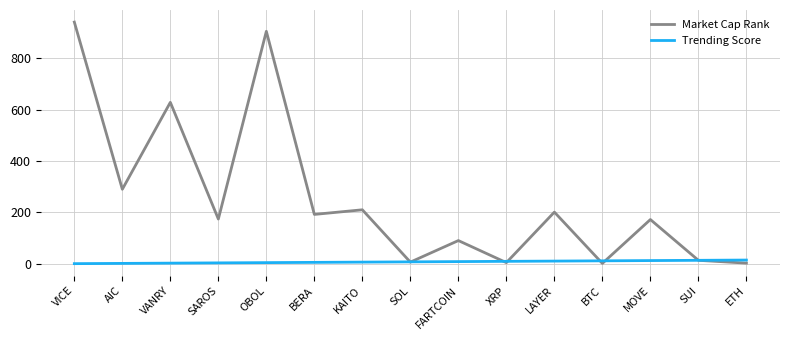

What is the sum of all Trending Score values?

105